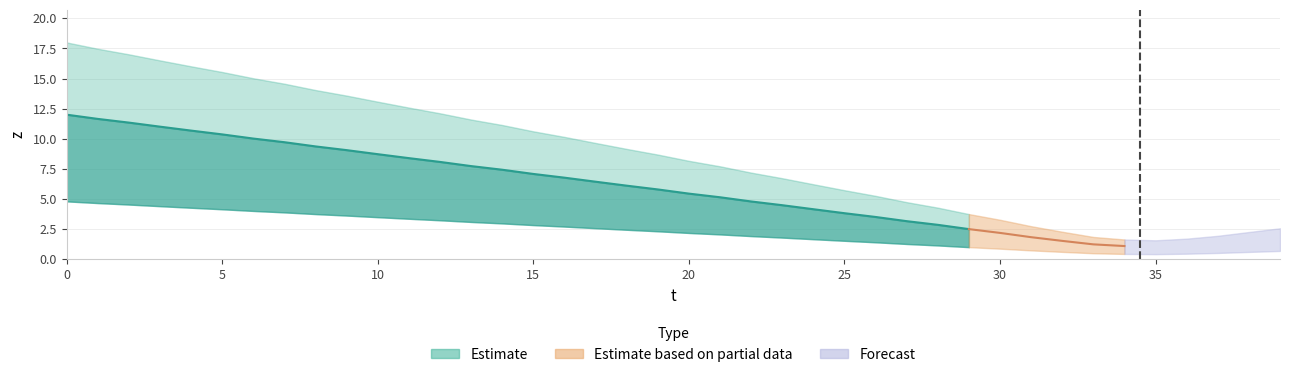

Rank the categories by value from lowest to highest.

35, 34, 36, 33, 37, 38, 32, 39, 31, 30, 29, 28, 27, 26, 25, 24, 23, 22, 21, 20, 19, 18, 17, 16, 15, 14, 13, 12, 11, 10, 9, 8, 7, 6, 5, 4, 3, 2, 1, 0